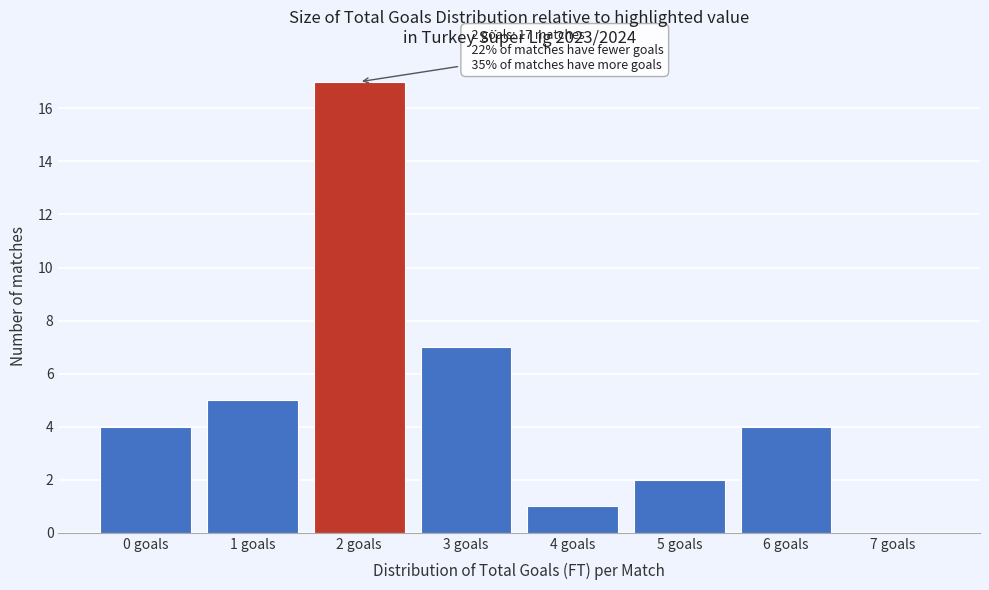

Reading left to right, extract all data points from this chart.

0 goals=4	1 goals=5	2 goals=17	3 goals=7	4 goals=1	5 goals=2	6 goals=4	7 goals=0